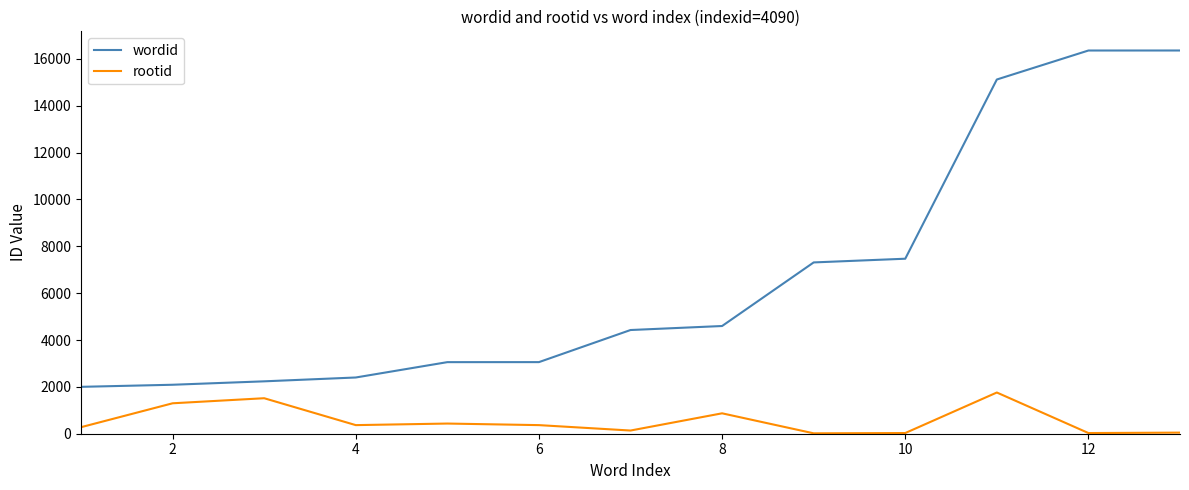

Which series has the largest range (max minus min)?

wordid